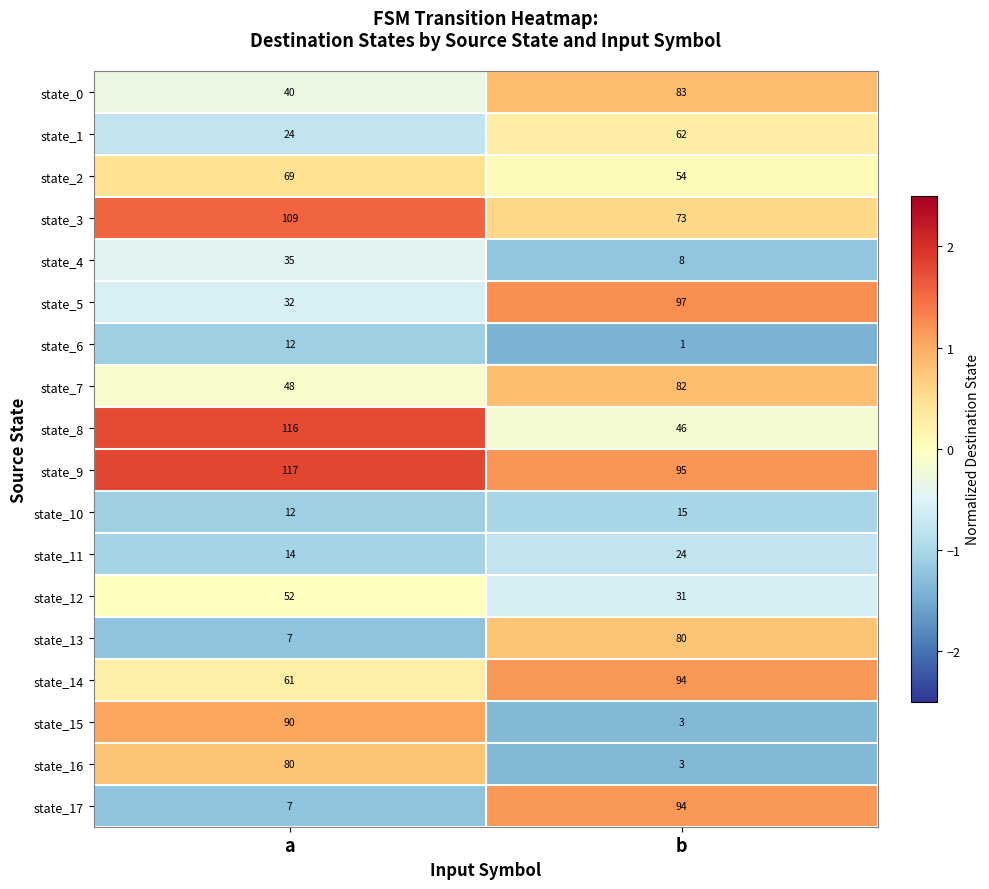

What is the greatest value displayed?

117